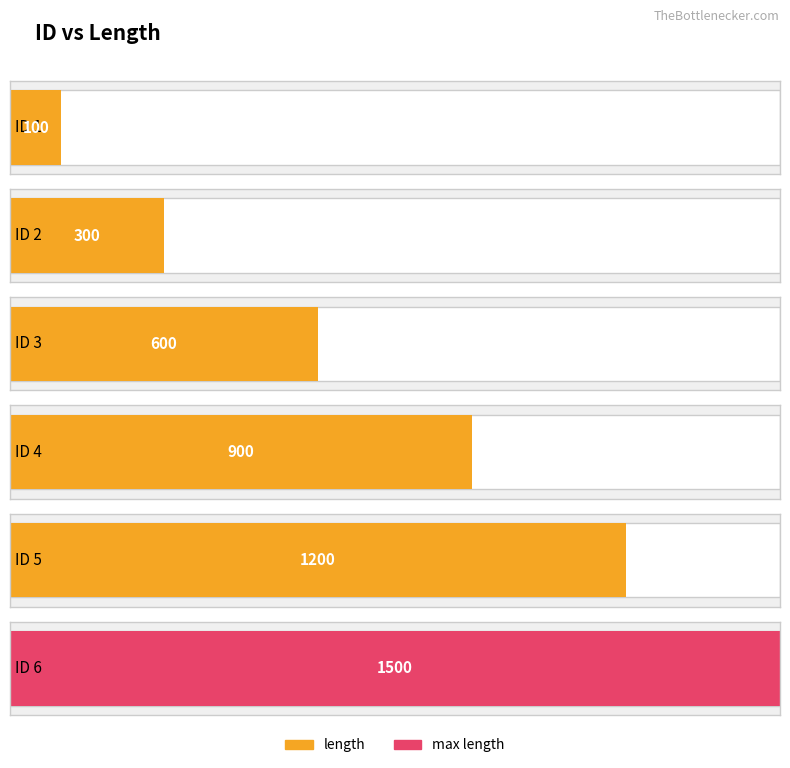

How many bars are there in total?

6